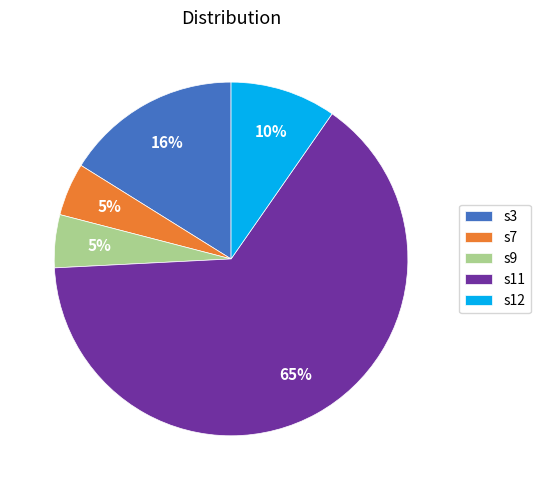

What is the ratio of the value at s7 to the value at s12?

0.5